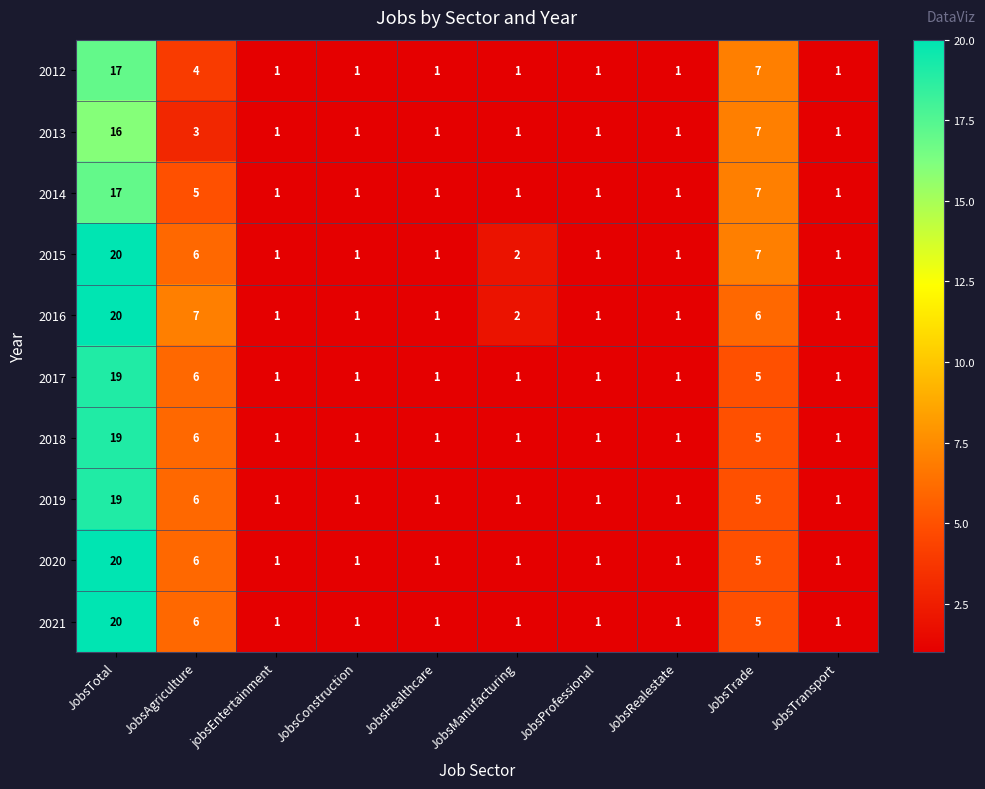

Where is 2018 nearest to the value 10?

JobsAgriculture